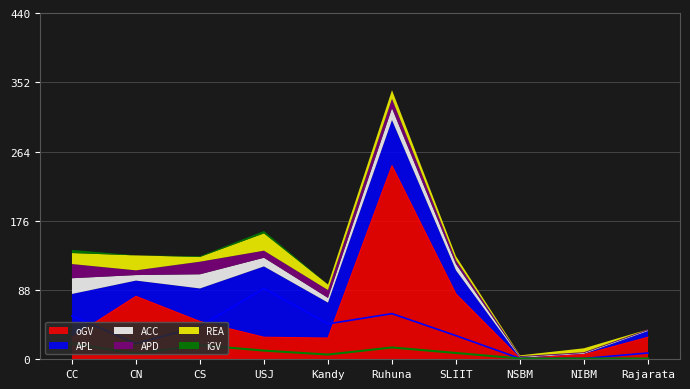

In ACC, how many points are higher than both neighbors (excluding endpoints)?

2